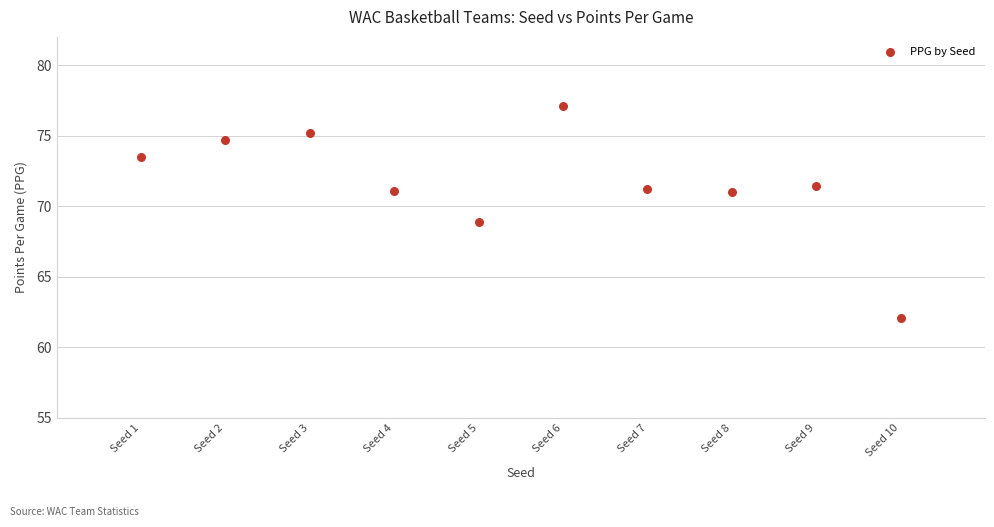

What is the average Y value?

71.6